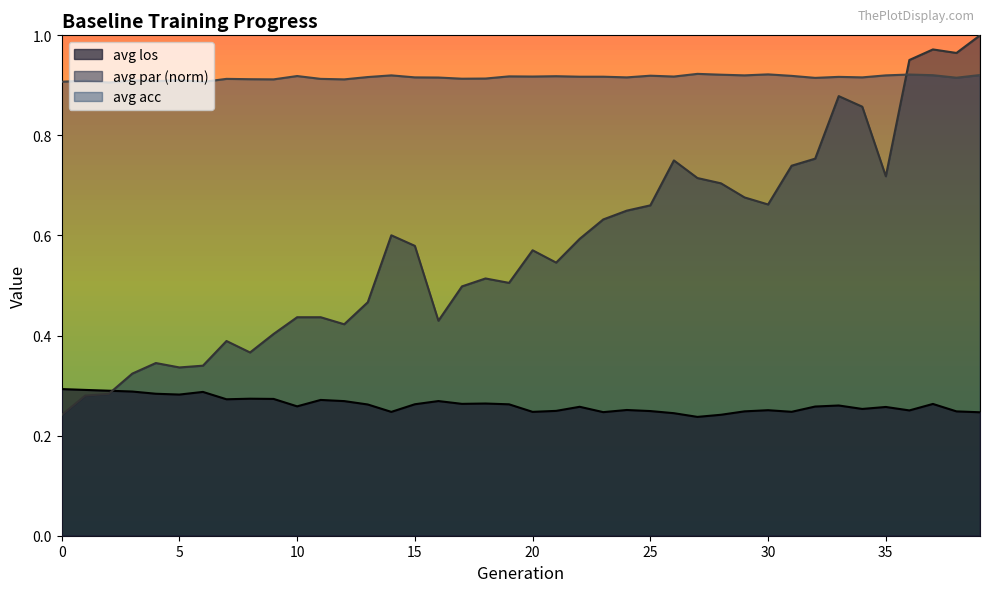

What is the value of the avg los point at the 19th from the left?

0.3